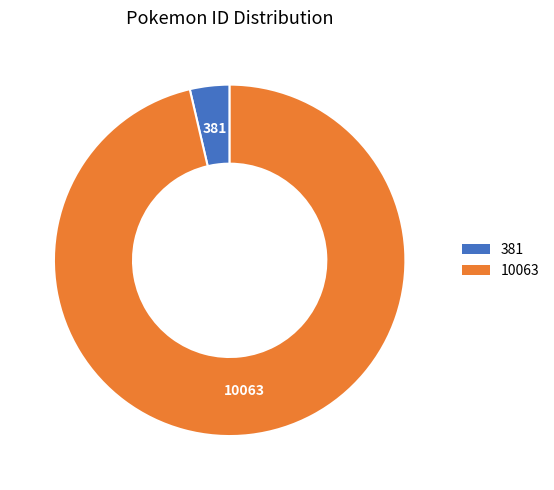

Is 10063 the majority of the pie?

Yes